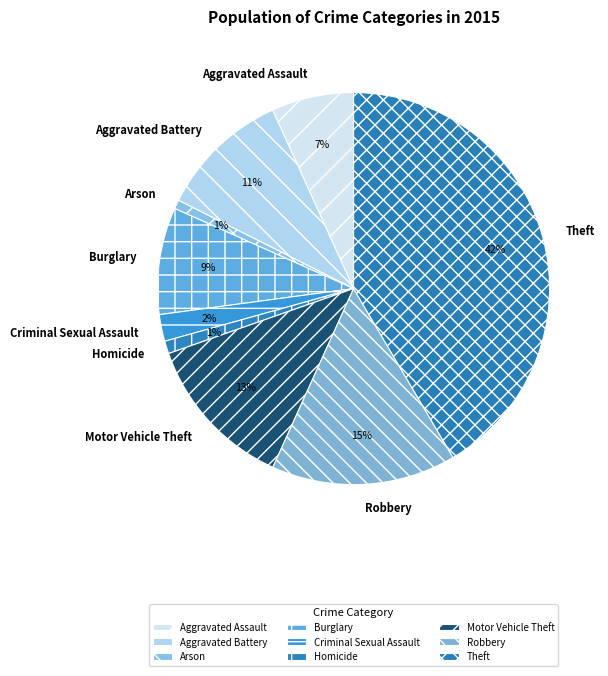

Combined, do Robbery and Aggravated Battery account for over 50%?

No